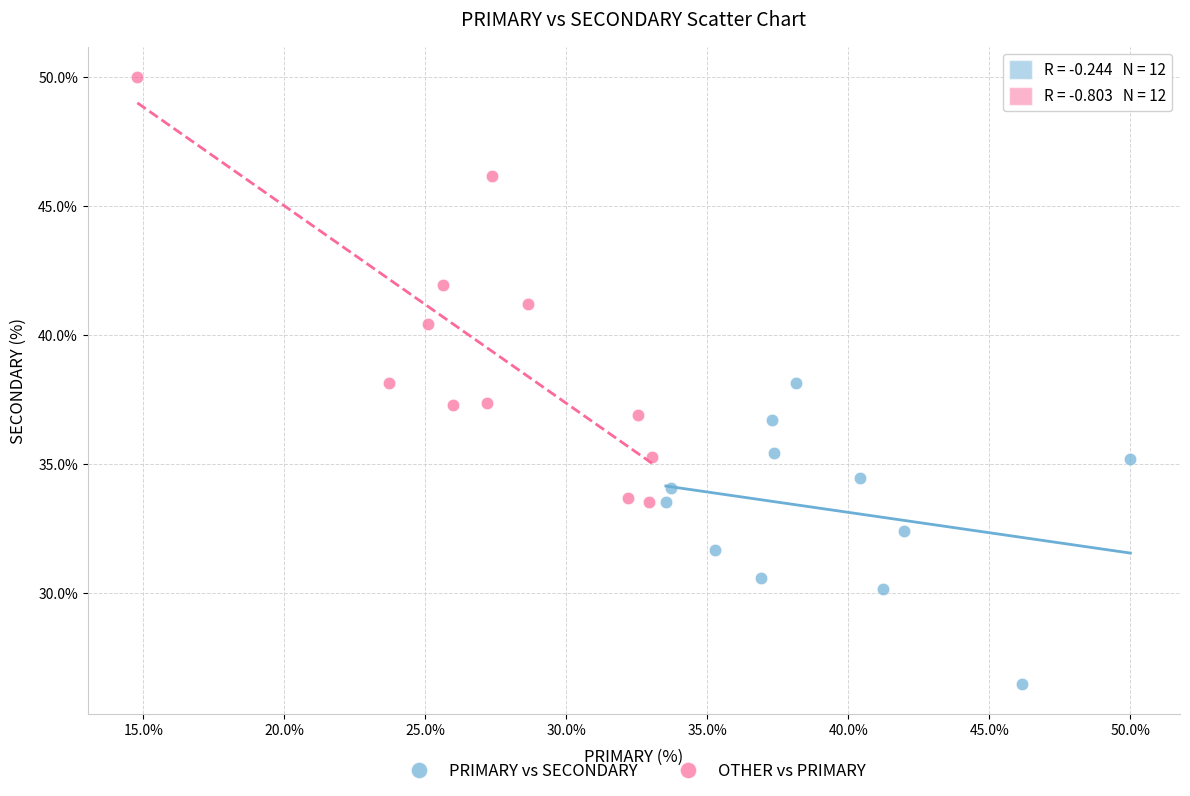

Which series reaches the maximum Y coordinate?

OTHER vs PRIMARY